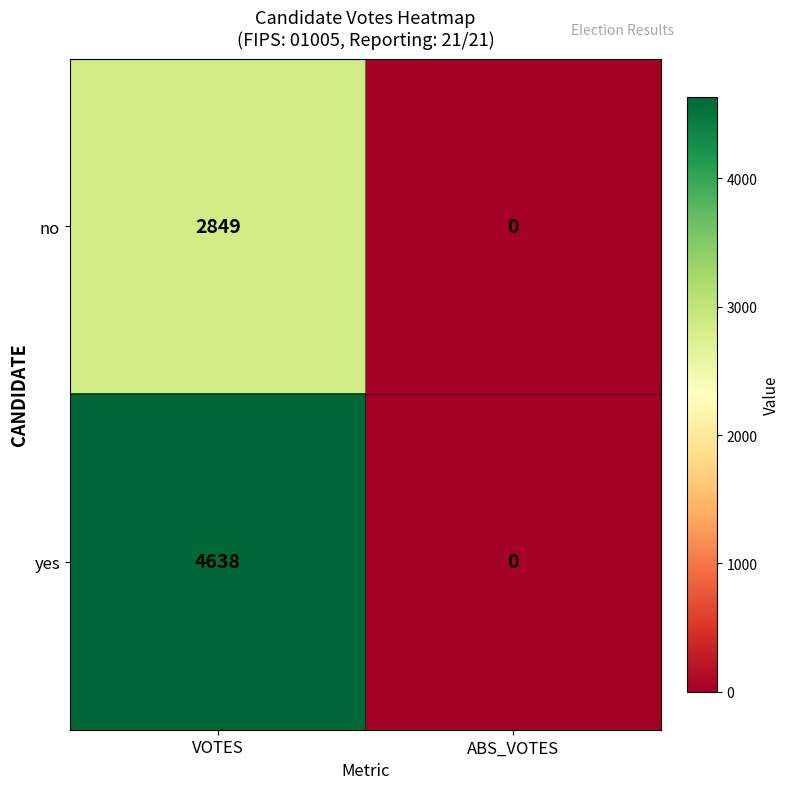

How many data points does each series have?

2